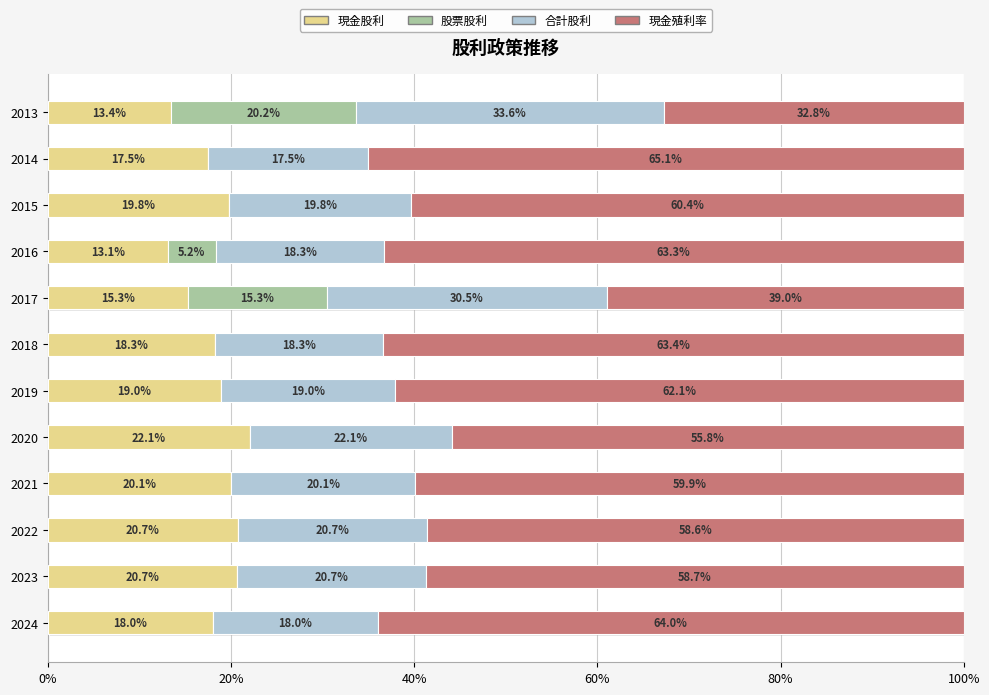

Is the value of 現金殖利率 at 2024 greater than the value of 合計股利 at 2015?

Yes